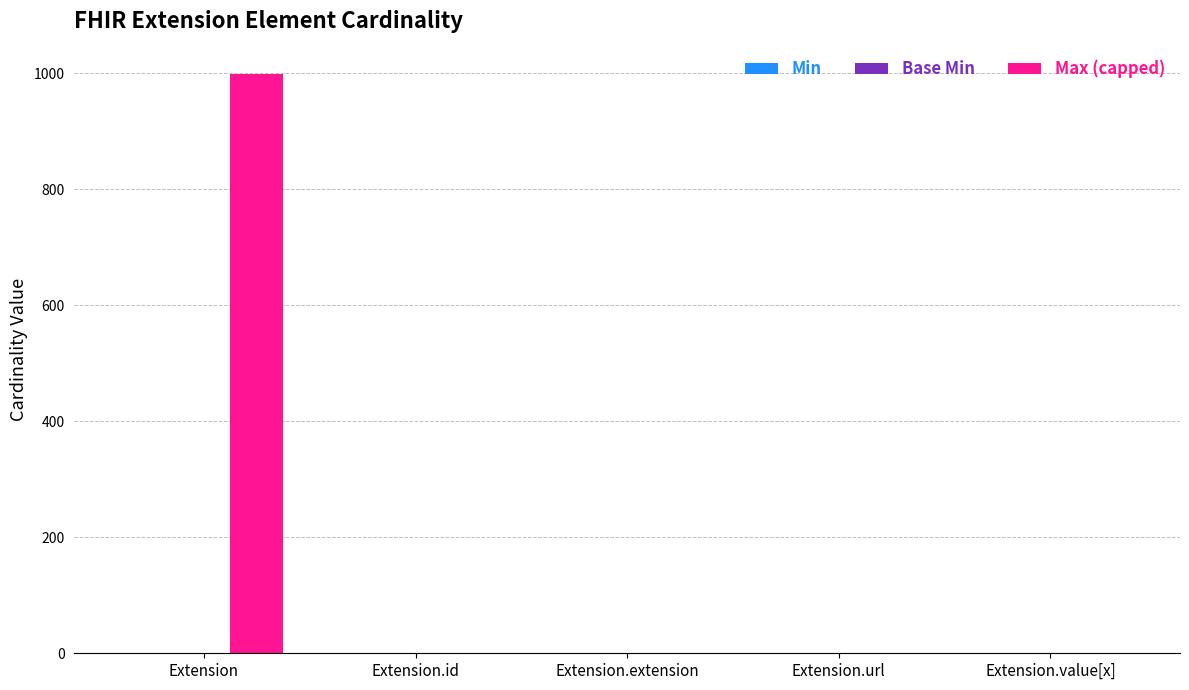

Which series has the largest total across all categories?

Max (capped)